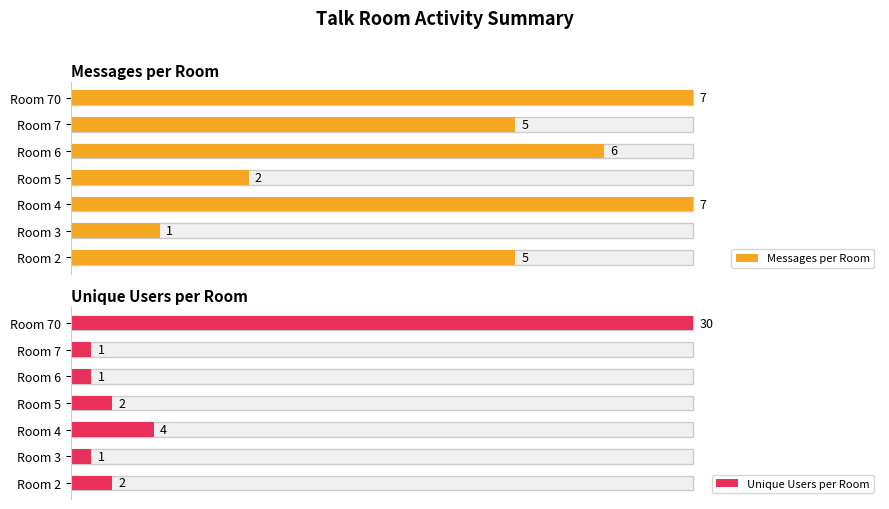

What is the maximum value for Unique Users per Room?

30